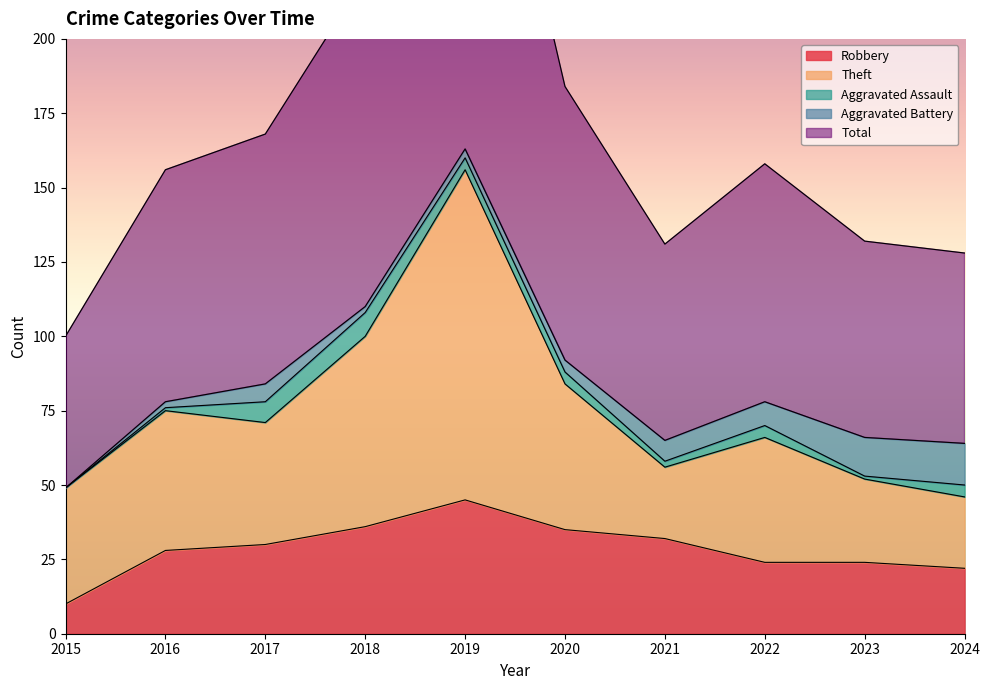

True or false: Total and Theft cross at least once.

False